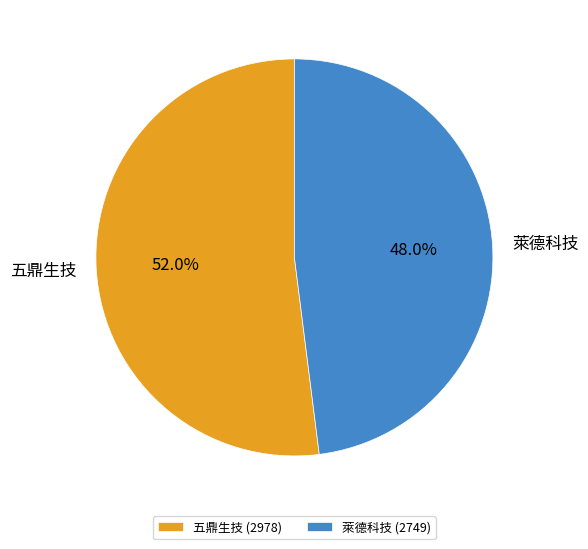

What percentage is NOT represented by 五鼎生技?

48.0%